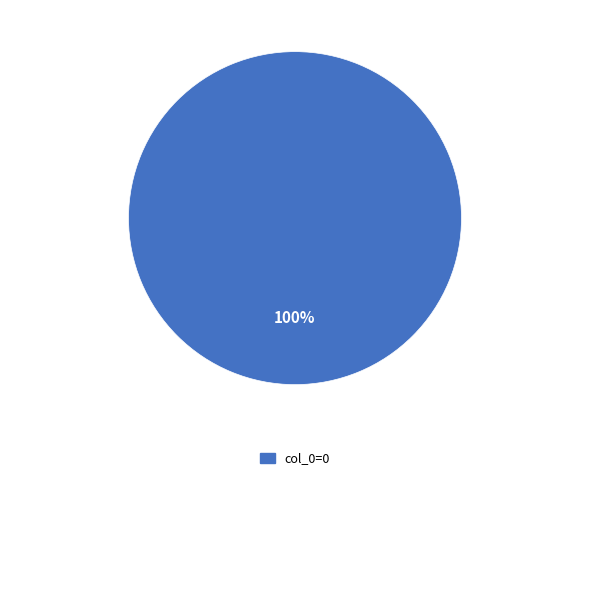

Is there a majority slice in this chart?

Yes